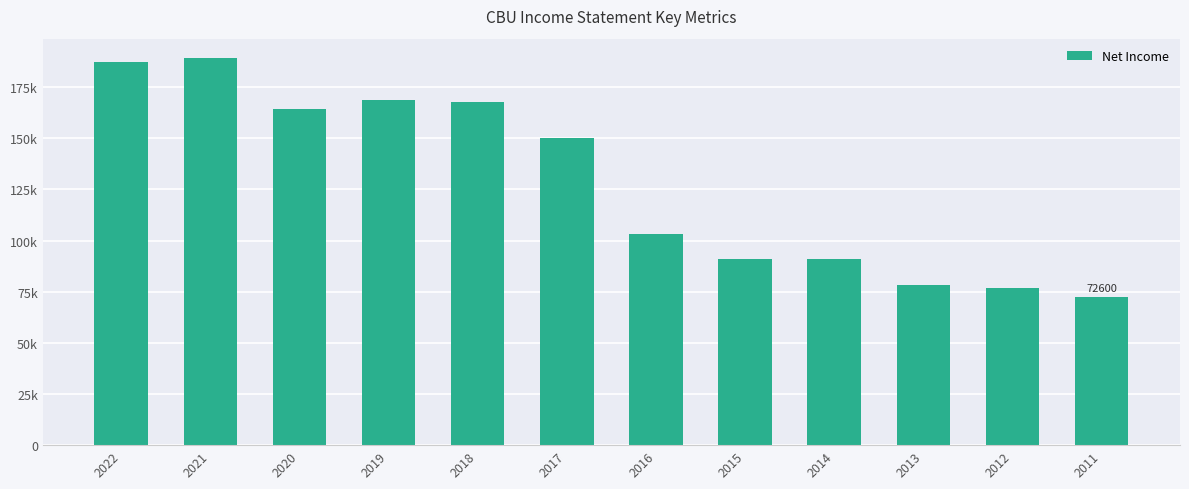

Does the chart contain any negative values?

No